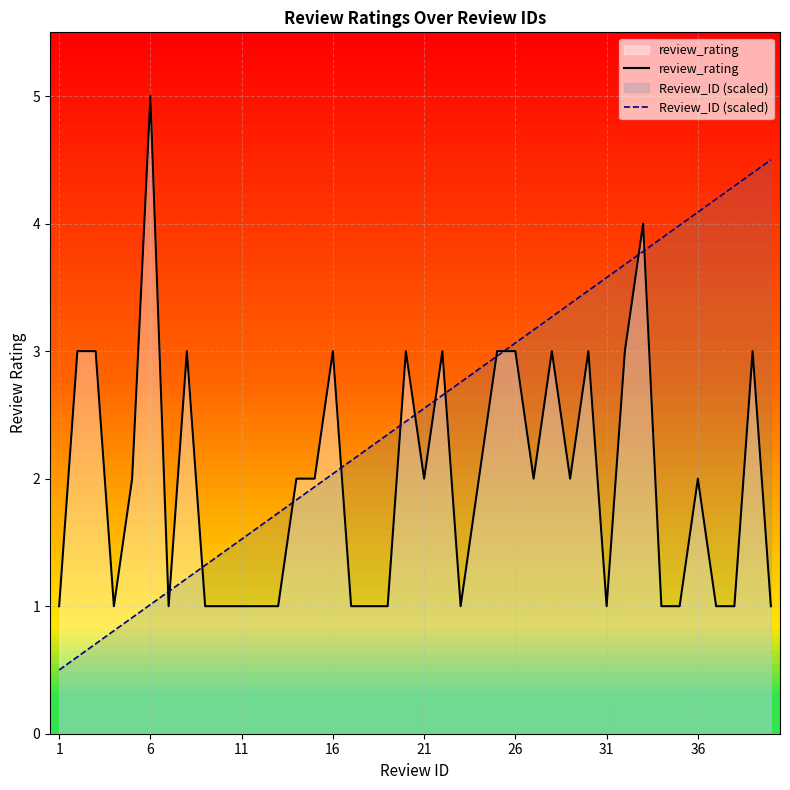

List the series in order of their overall mean, lowest first.

review_rating, Review_ID (scaled)